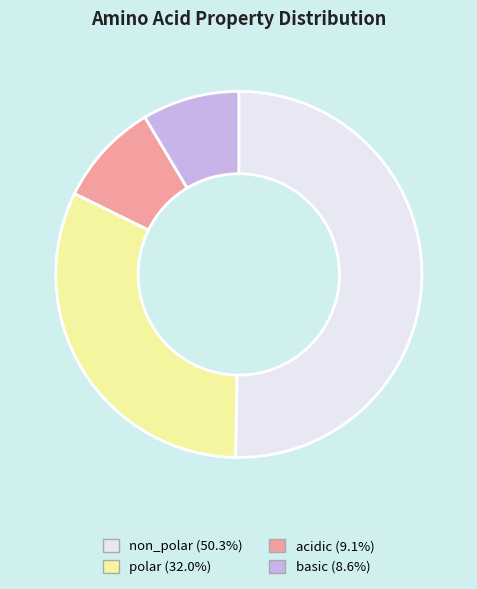

How many slices are in this pie chart?

4